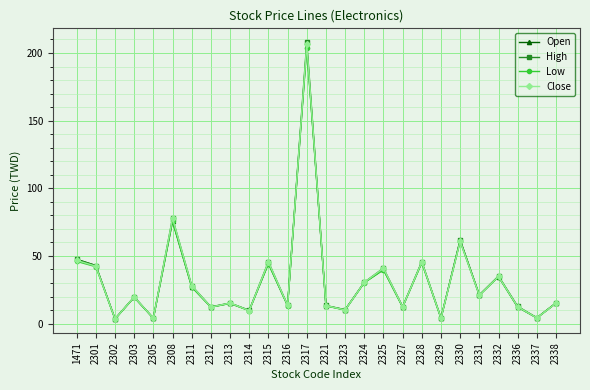

What is the difference between the Open values at 1471 and 2337?

43.3